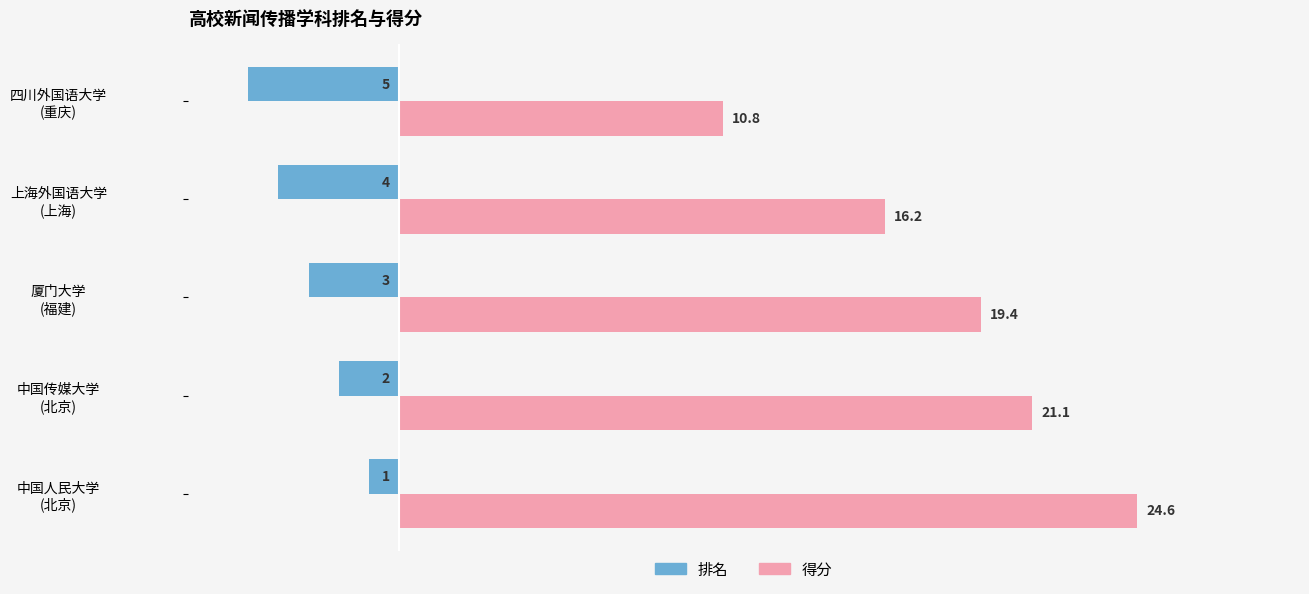

Rank the series by their maximum value, from lowest to highest.

排名, 得分